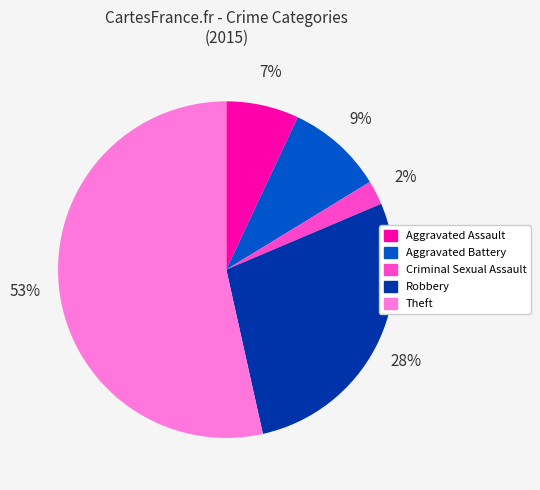

To the nearest percent, what is the average slice percentage?

20%